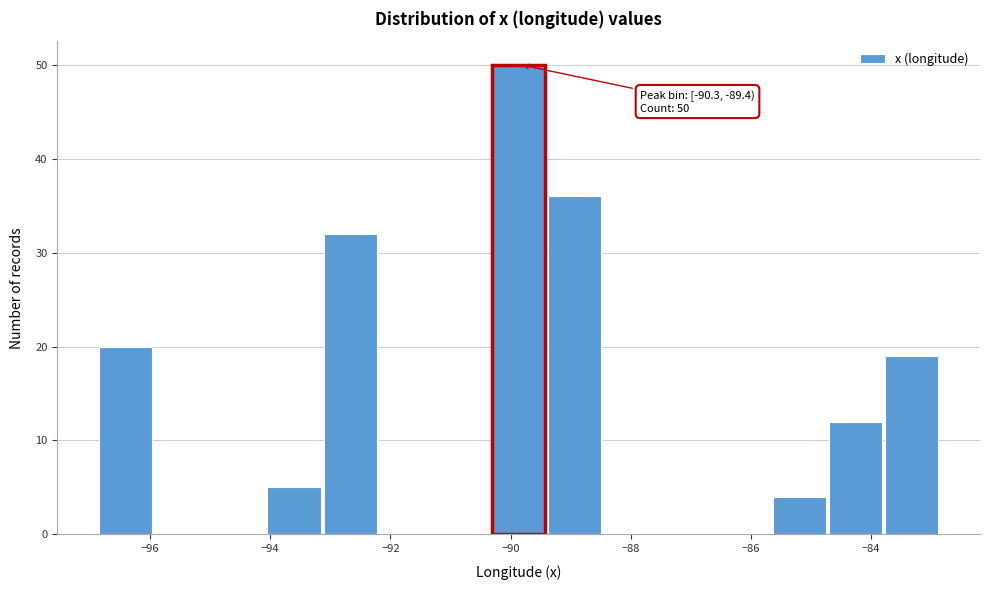

Which range on the x-axis has the tallest bar?

-90.4 to -89.4